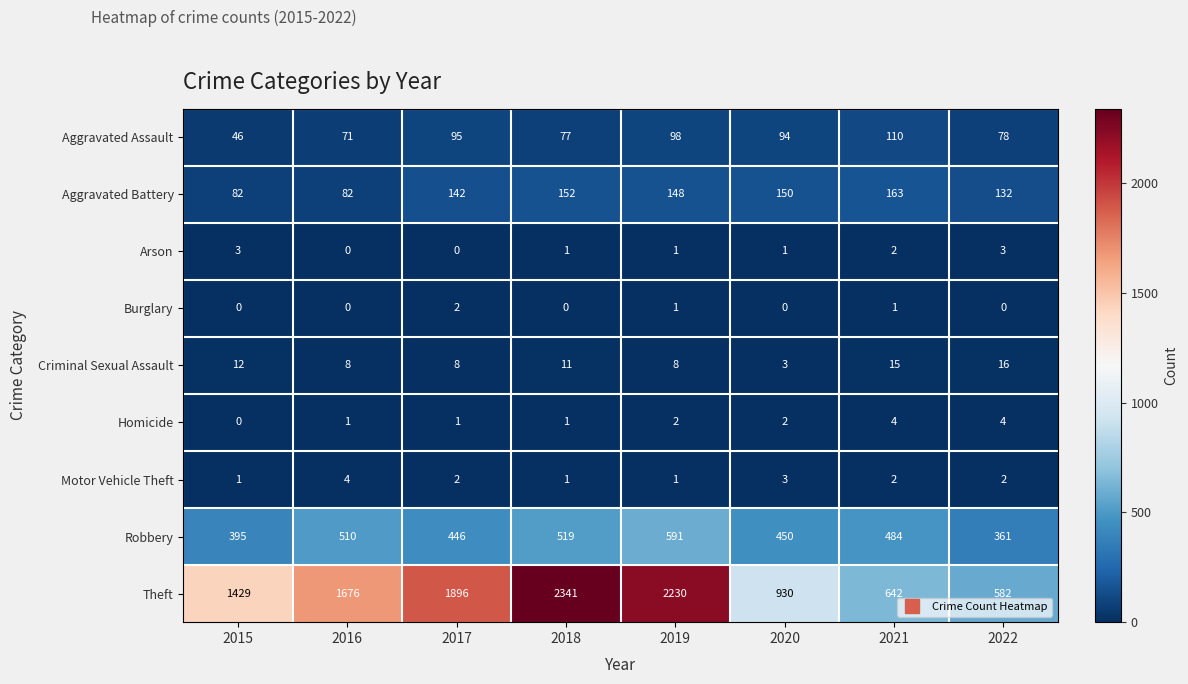

What is the approximate value of Robbery at 2015?

395